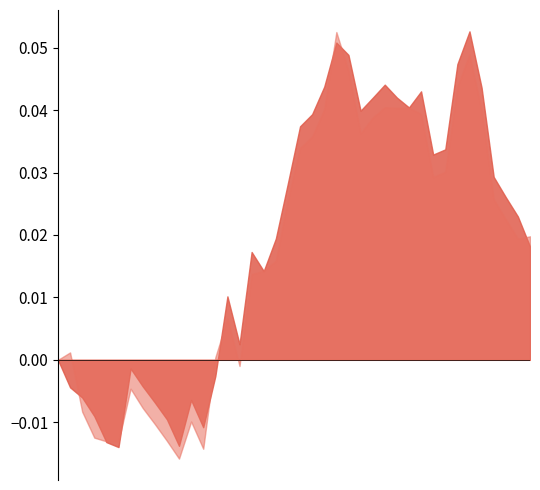

True or false: High and Low intersect in this chart.

False